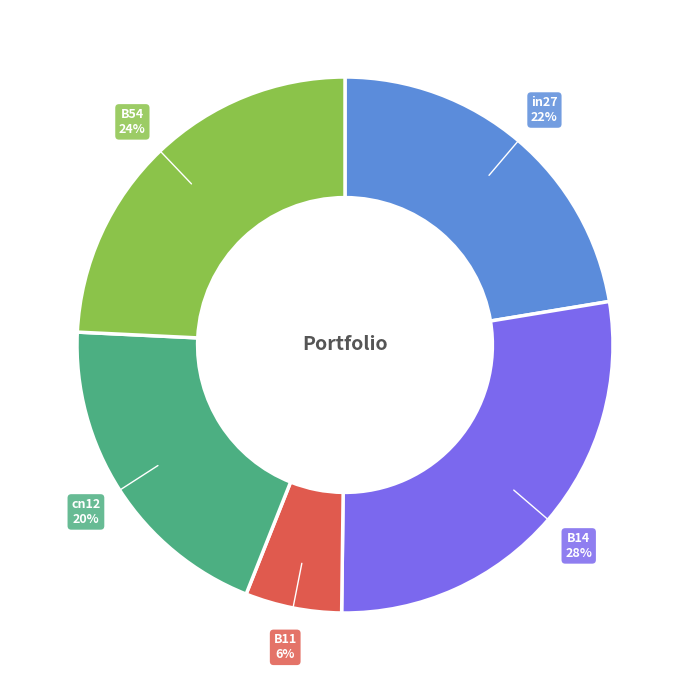

To the nearest percent, what percentage of the pie is cn12?

20%